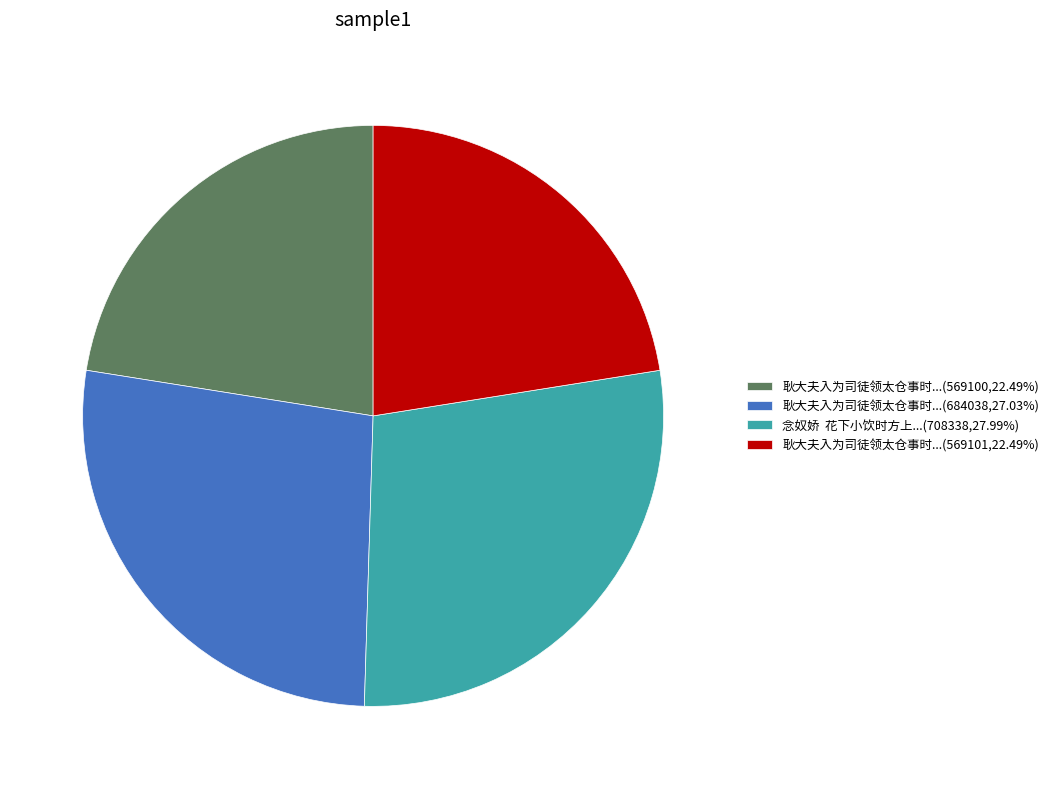

Is there a majority slice in this chart?

No